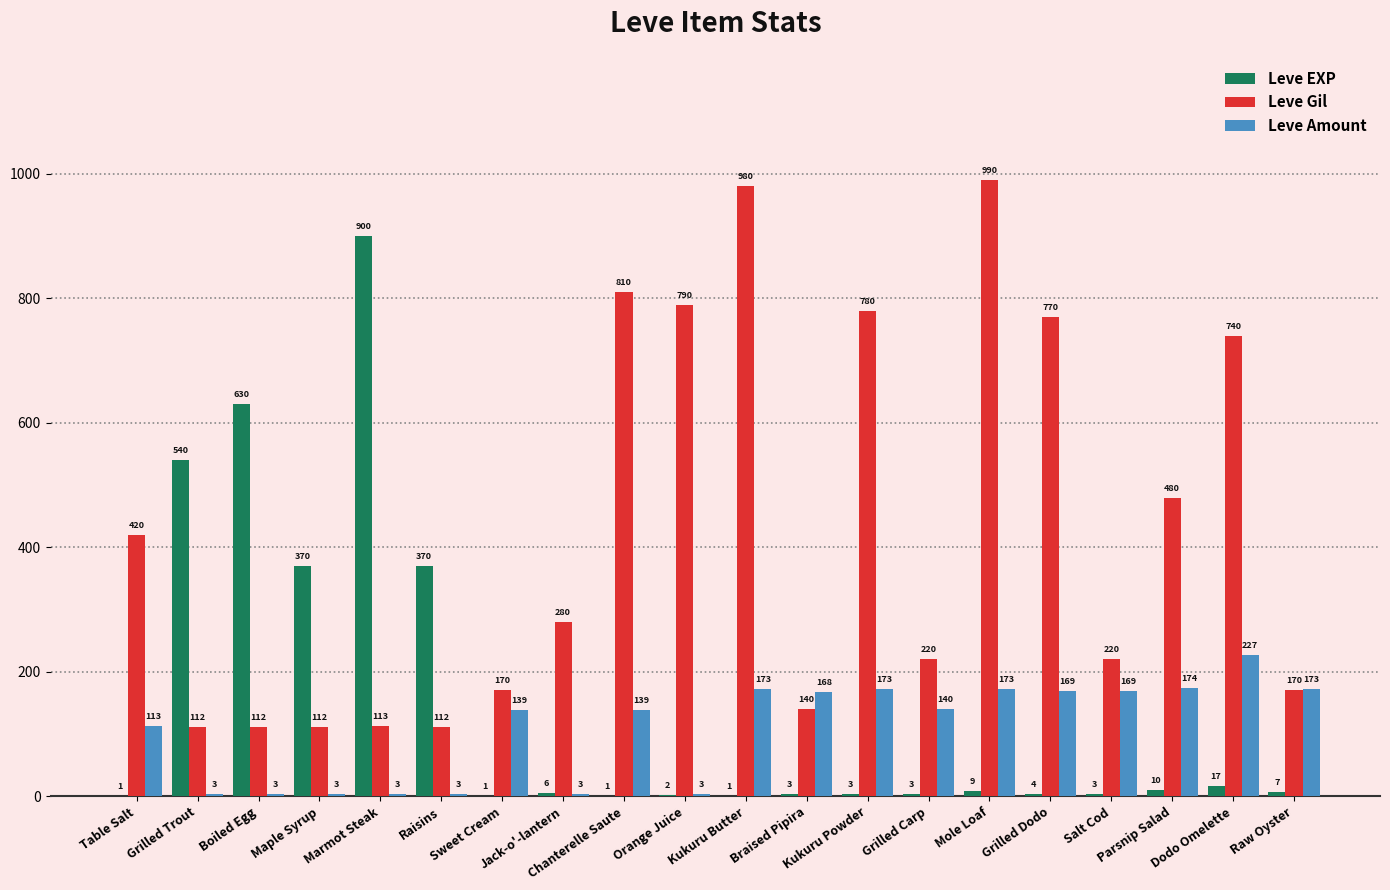

What is the greatest value displayed?

990